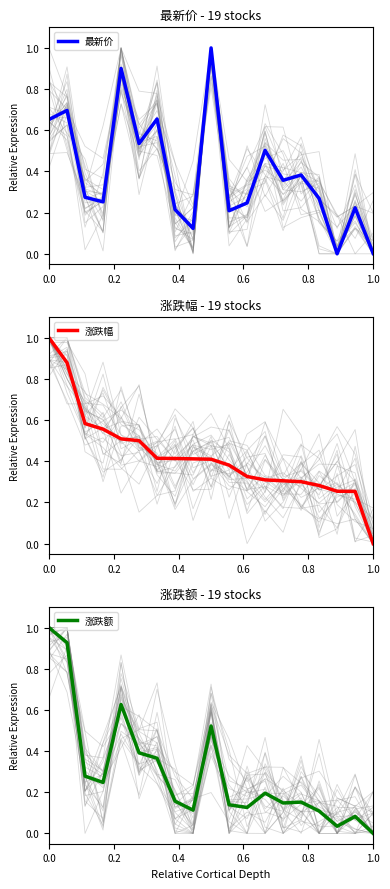

How many lines are shown in the chart?

3